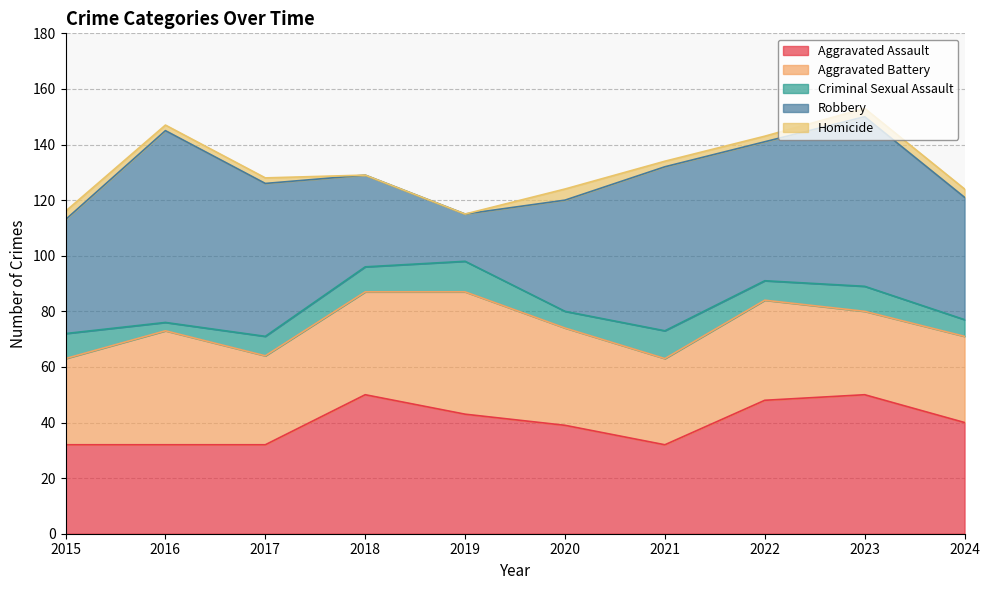

Read the Criminal Sexual Assault value at 2017.

7